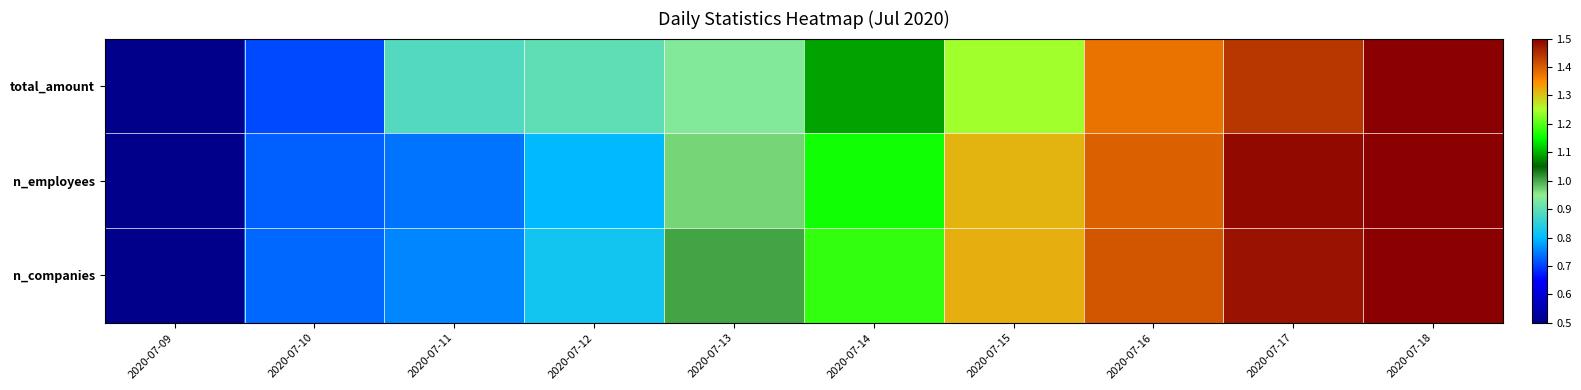

At which category does the chart reach its peak across all series?

2020-07-18